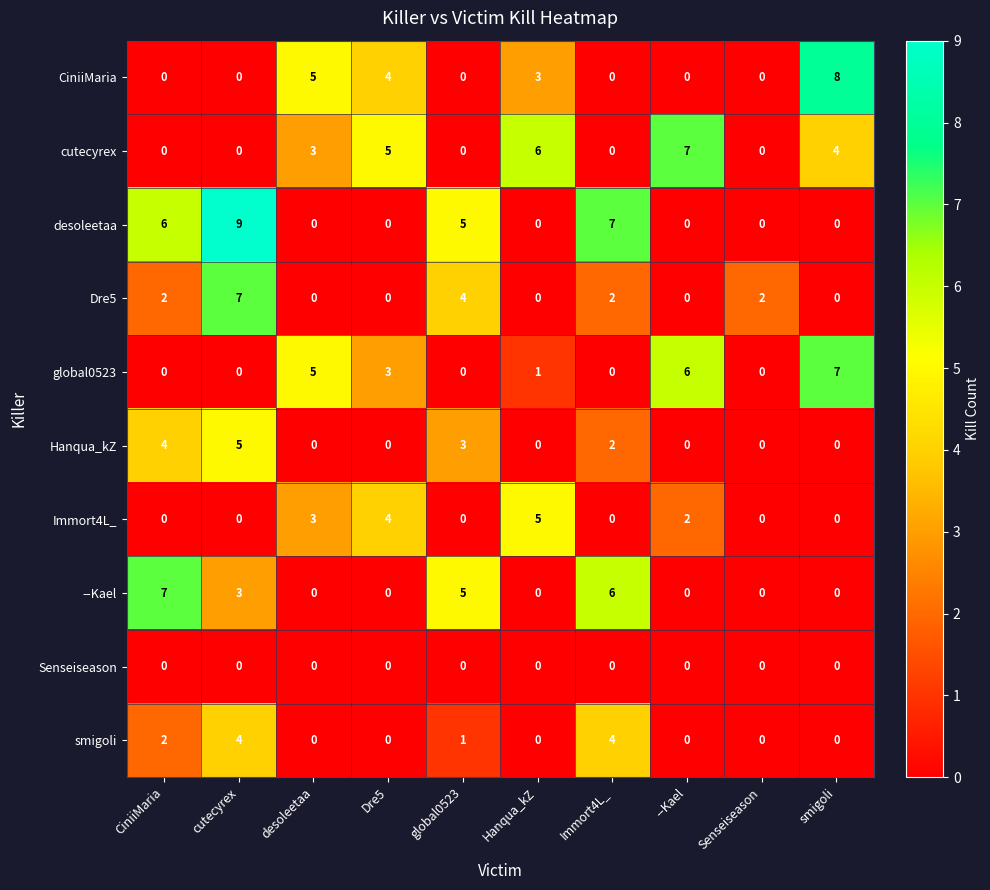

At which category is the sum across all series the highest?

cutecyrex